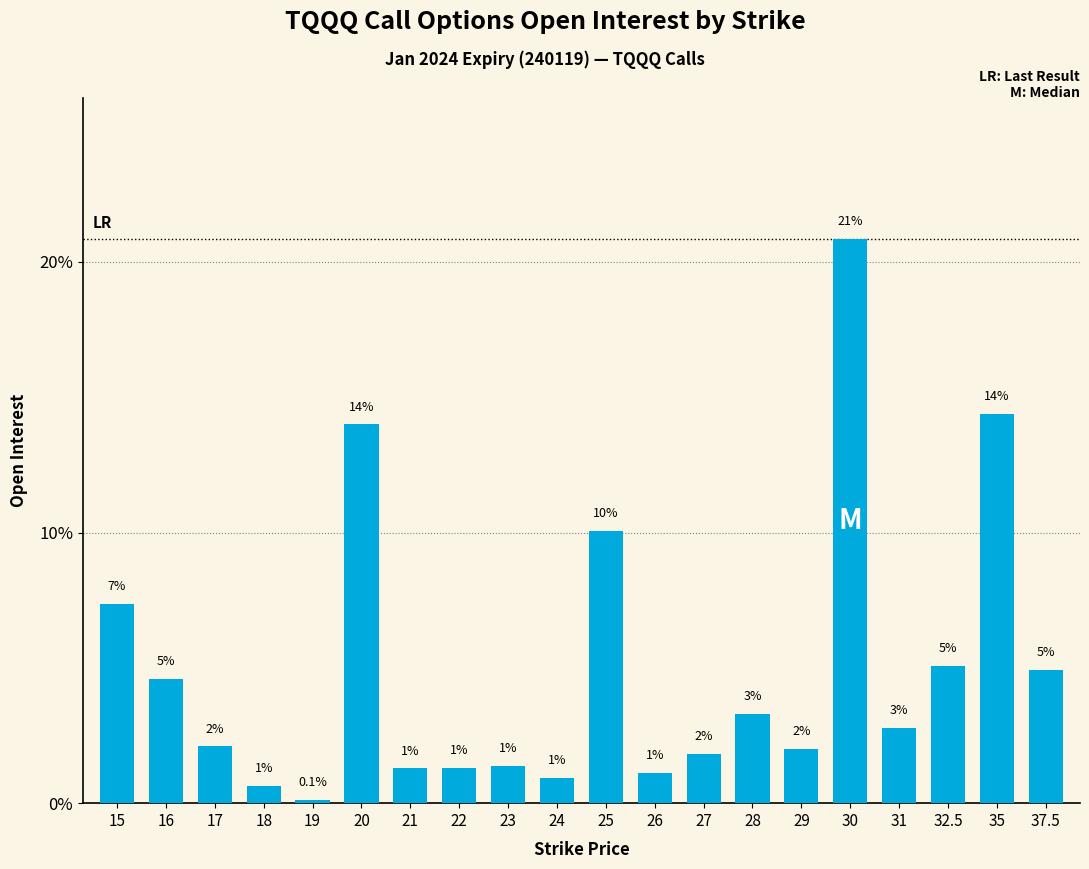

How many bars are there in total?

20